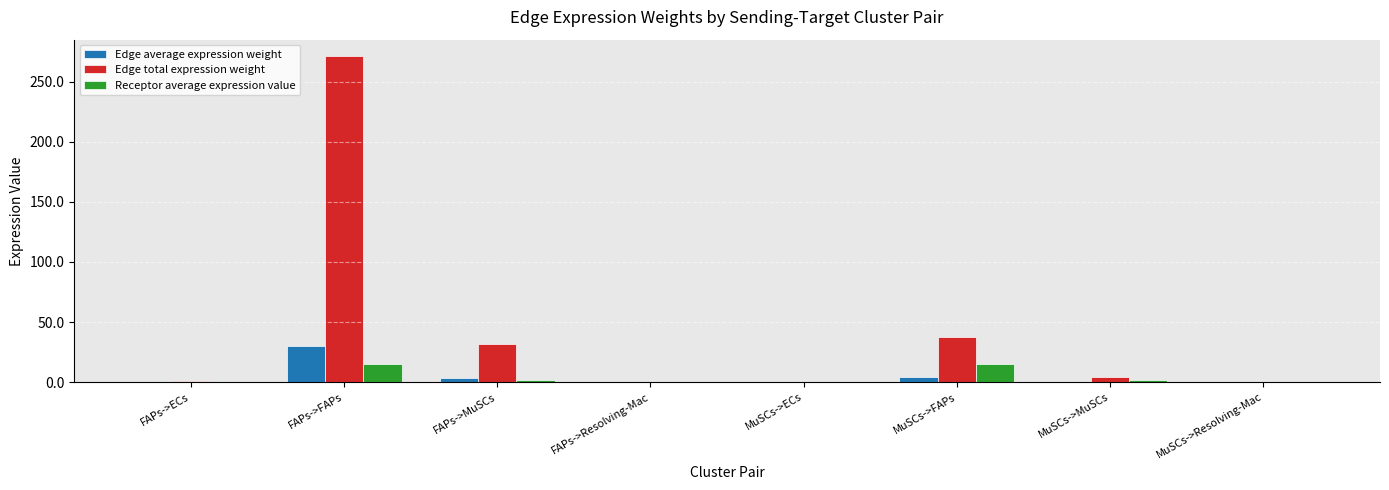

What is the sum of all Edge total expression weight values?

347.3